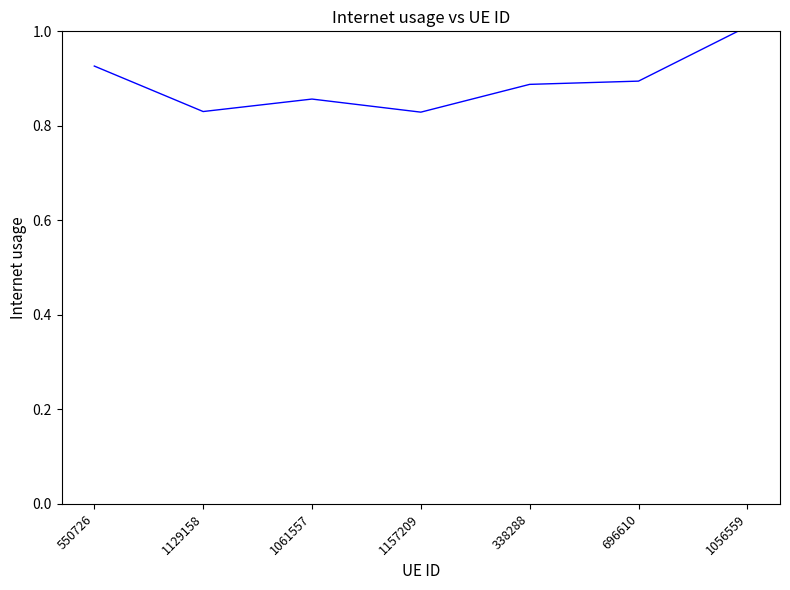

Between 550726 and 1129158, which is larger?

550726